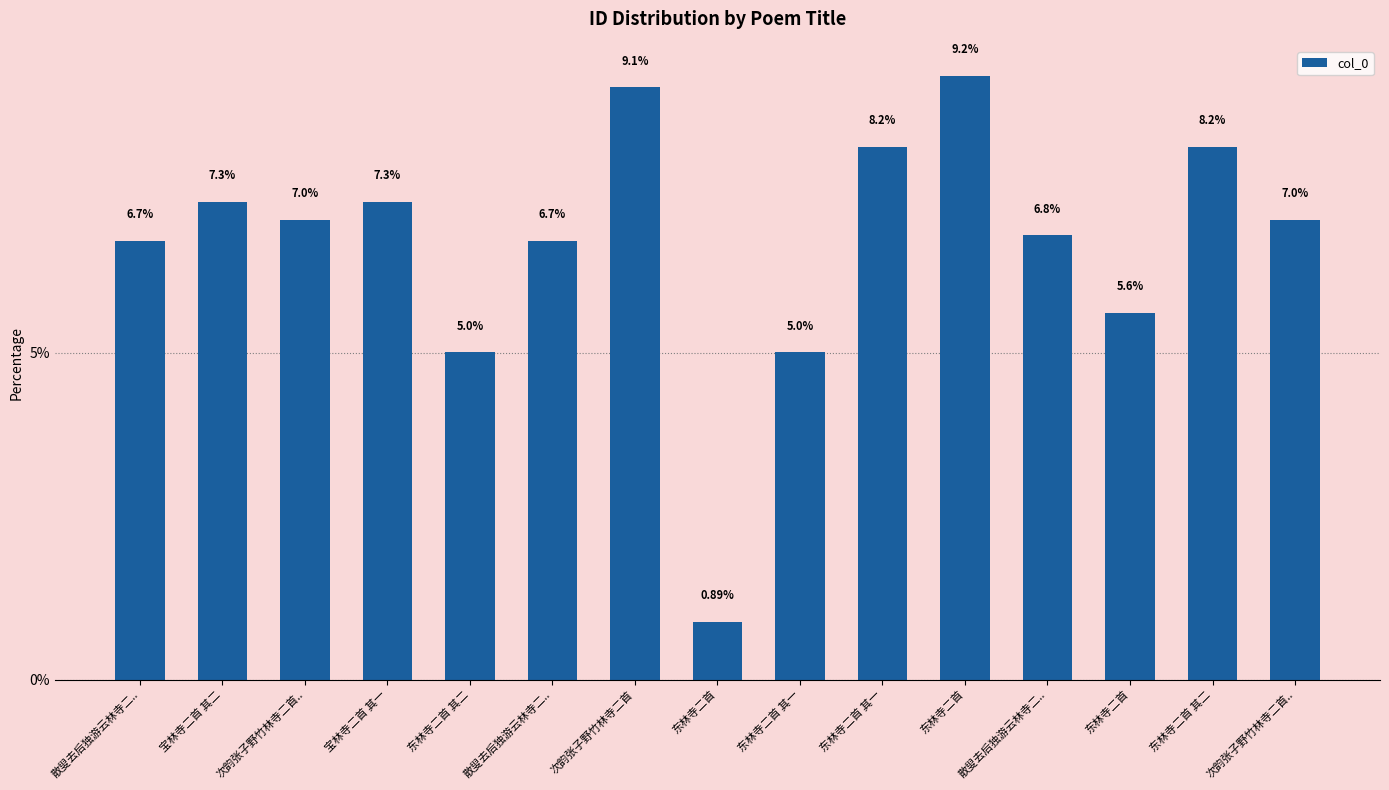

What is the sum of all values?

100.0